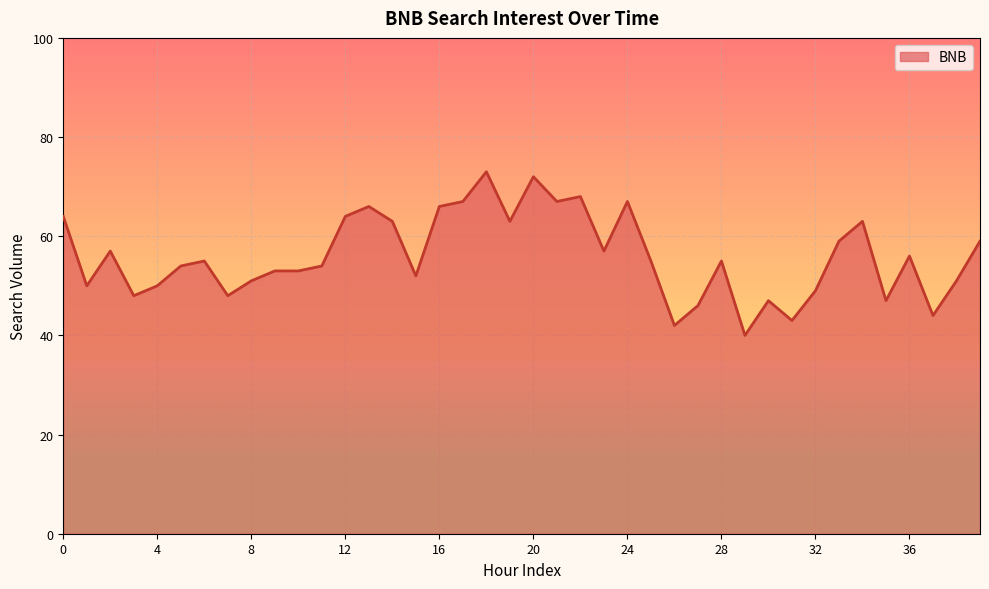

What is the difference between the maximum and minimum values?

33